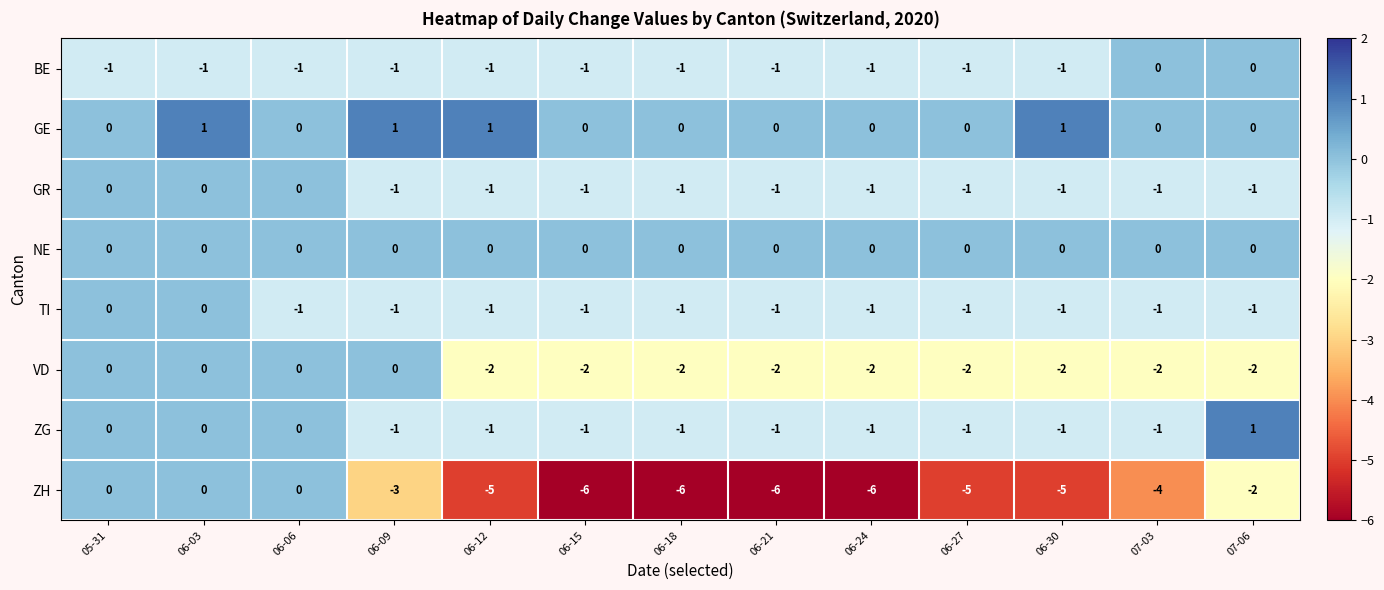

Is it true that TI equals 0 at 06-24?

False